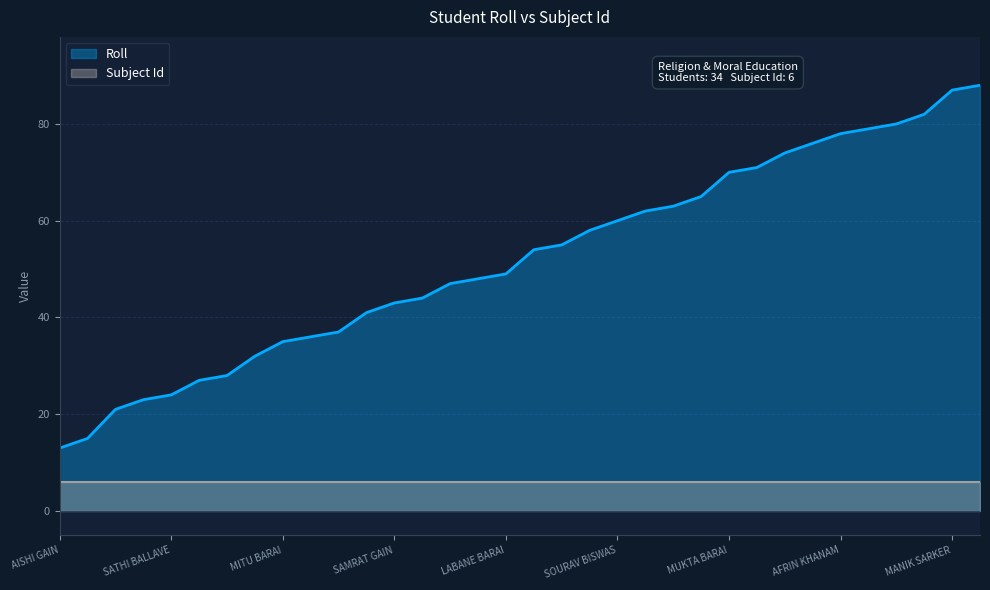

What is the change in value from SANGITA BAIRAGI to KEYA BALLOV?

+15